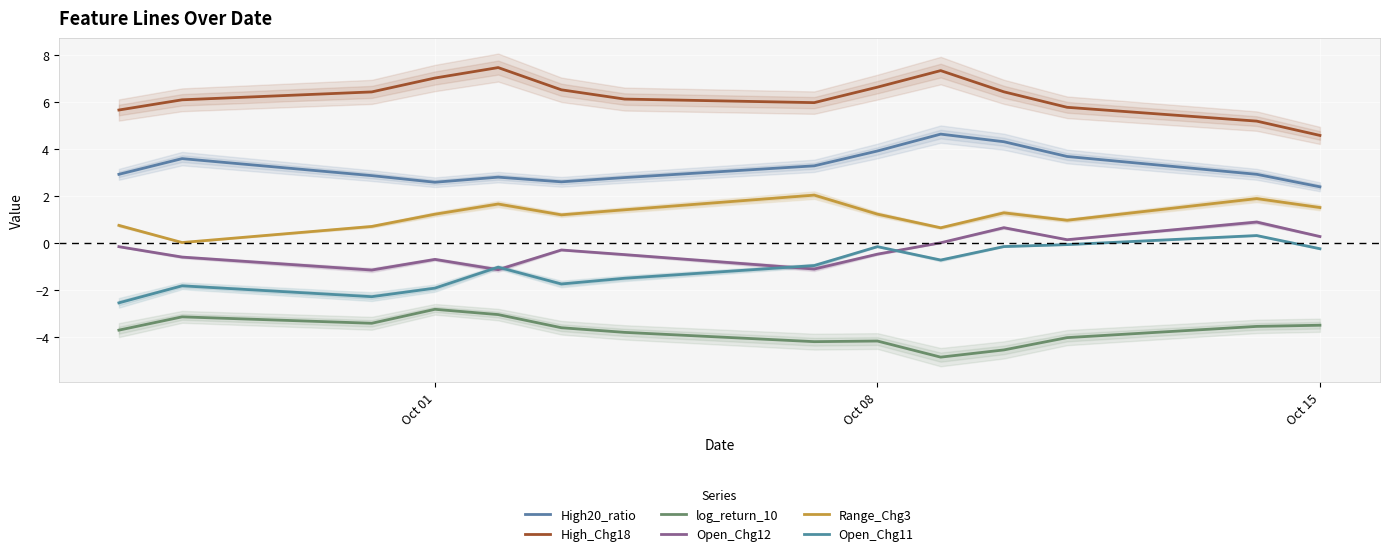

Is the value of High20_ratio at 12 greater than the value of Open_Chg12 at Oct 08?

Yes